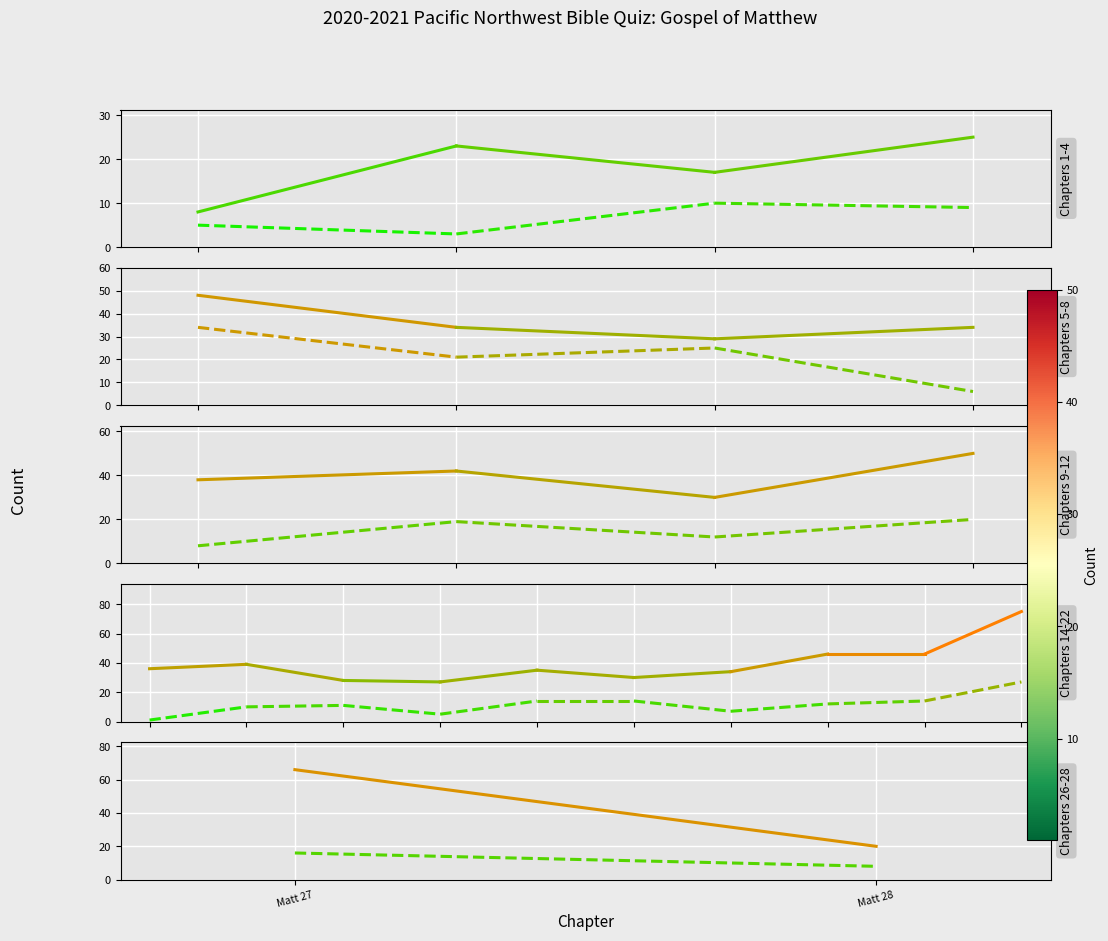

True or false: Key Verses has a value of 7 at Matt 27.

False